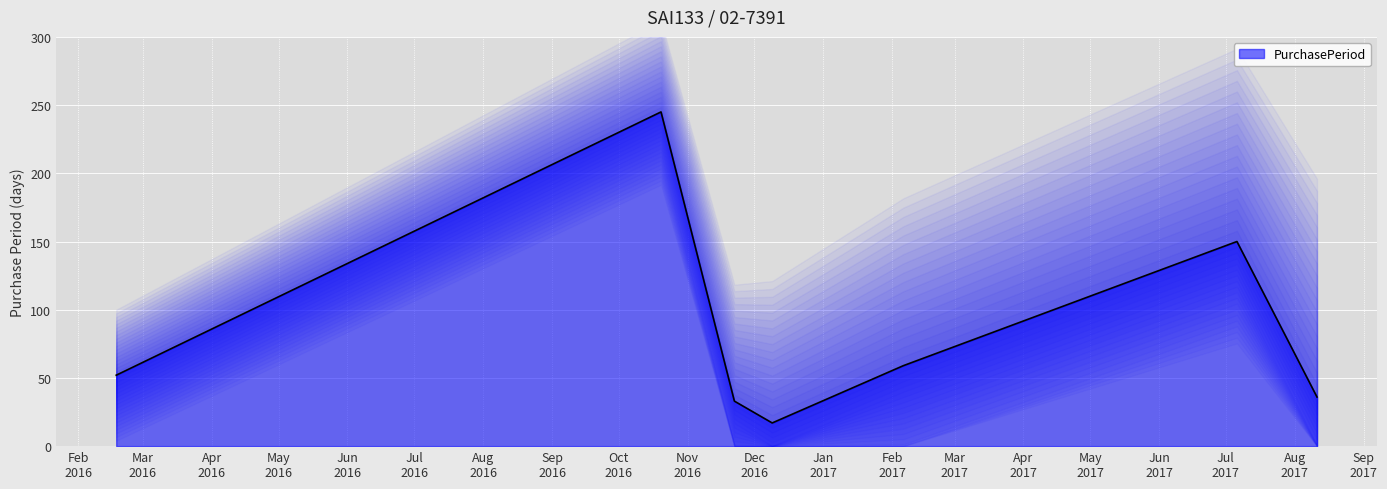

How many lines are shown in the chart?

1